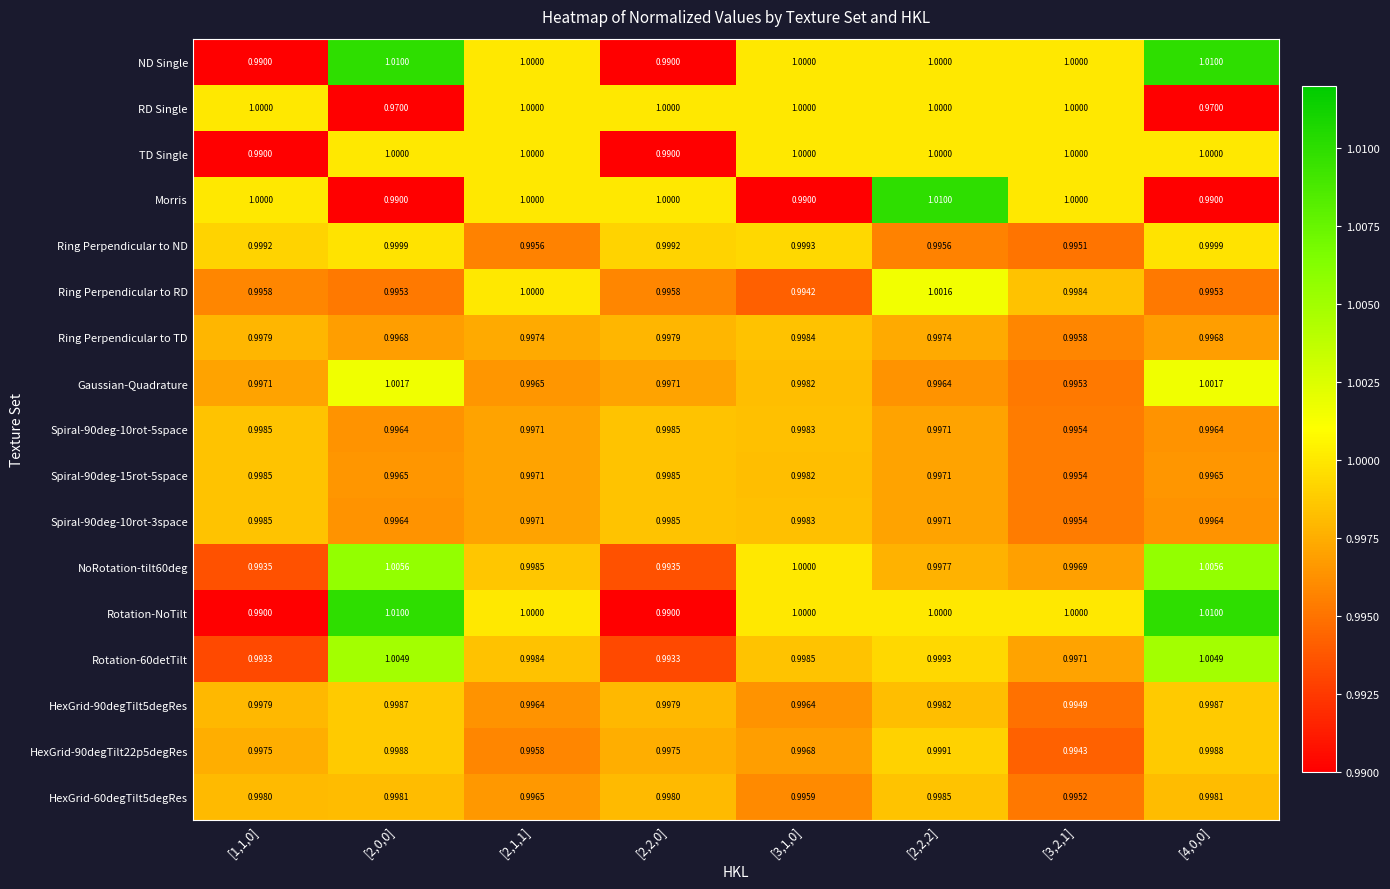

What is the total value across all series at [2,1,1]?

17.0